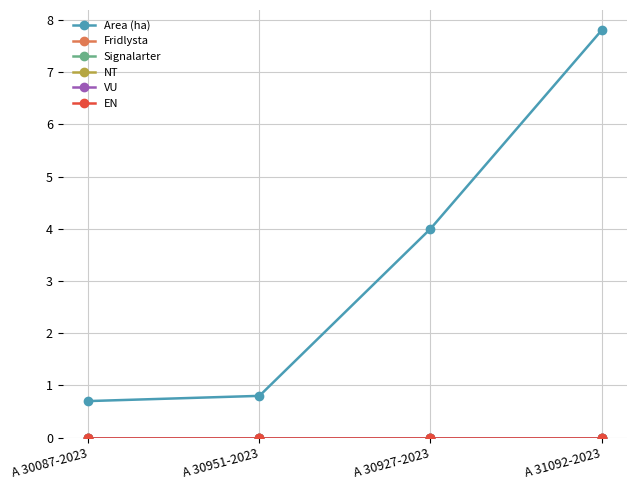

Which series has the largest total across all categories?

Area (ha)